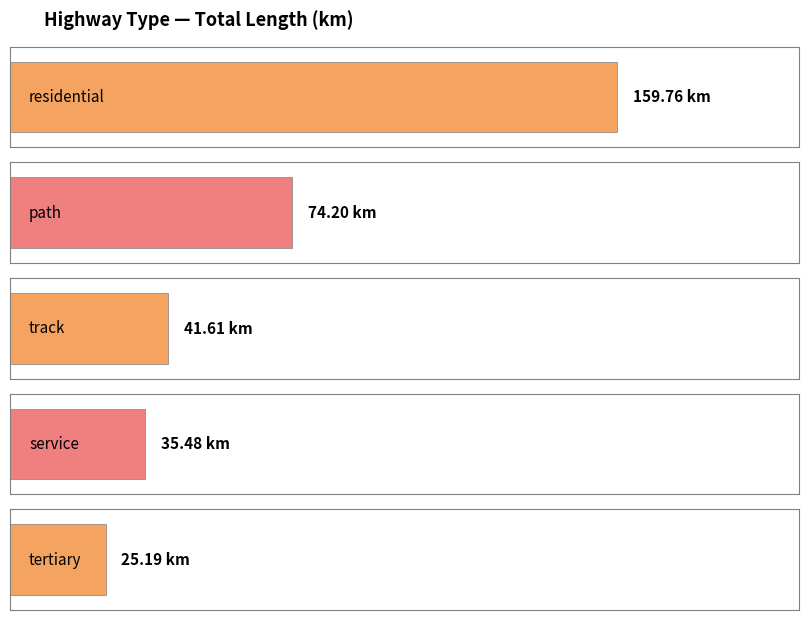

Reading left to right, what are all the values shown in this chart?

159.8	74.2	41.6	35.5	25.2